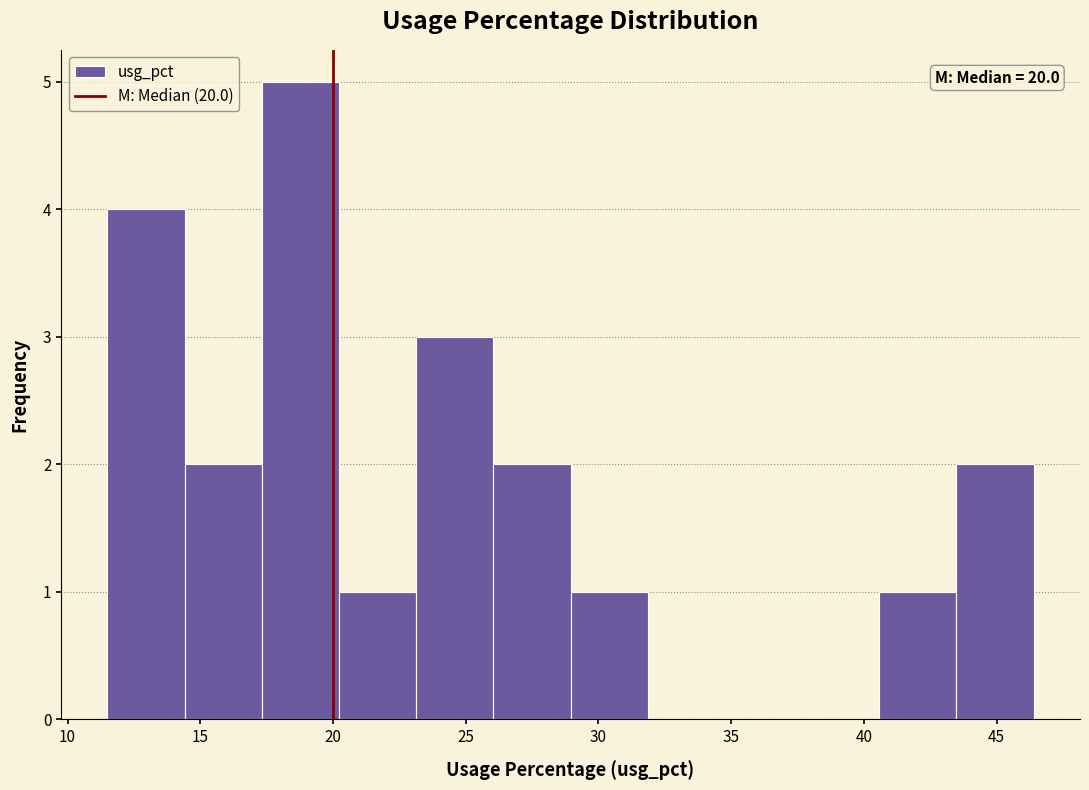

Over which range of the x-axis is the bar tallest?

17.5 to 20.0